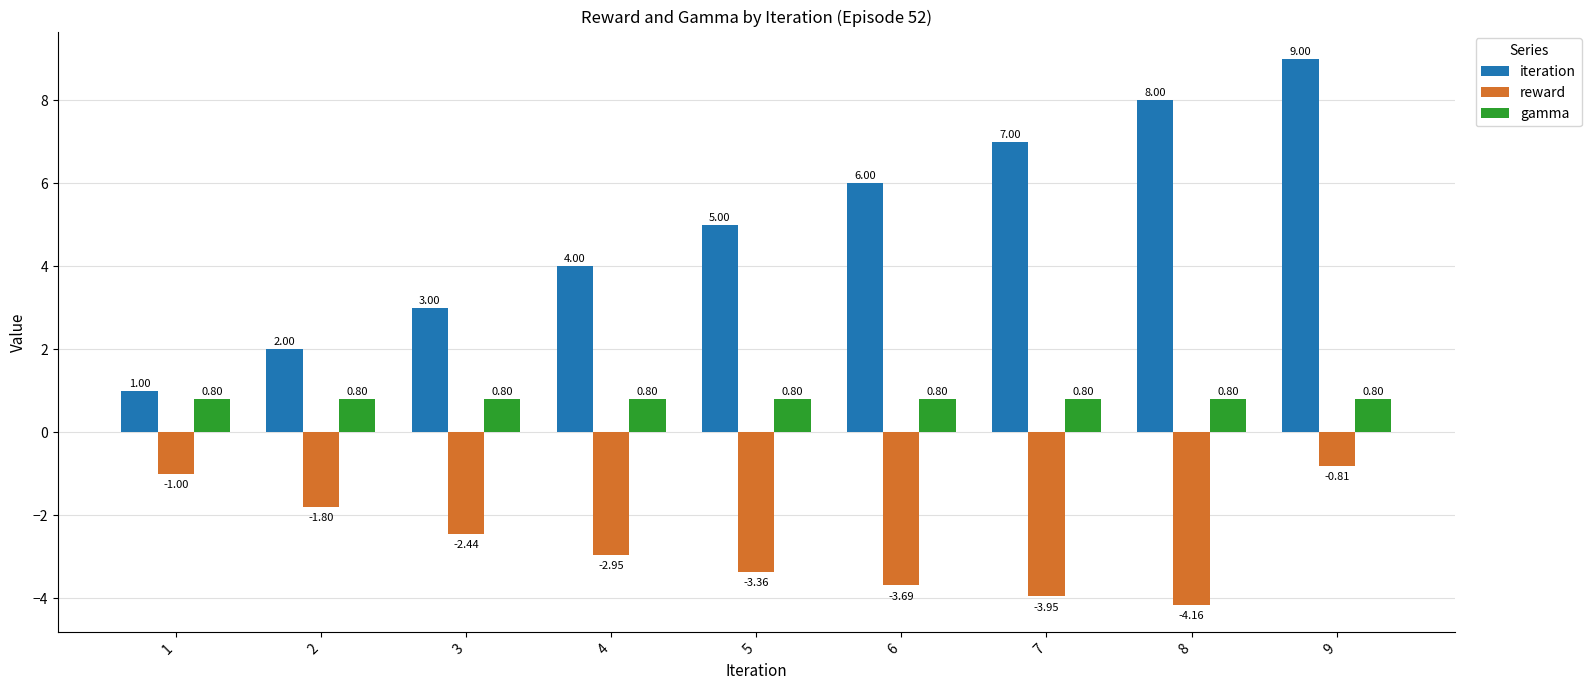

What is the total value across all series at 3?

1.4